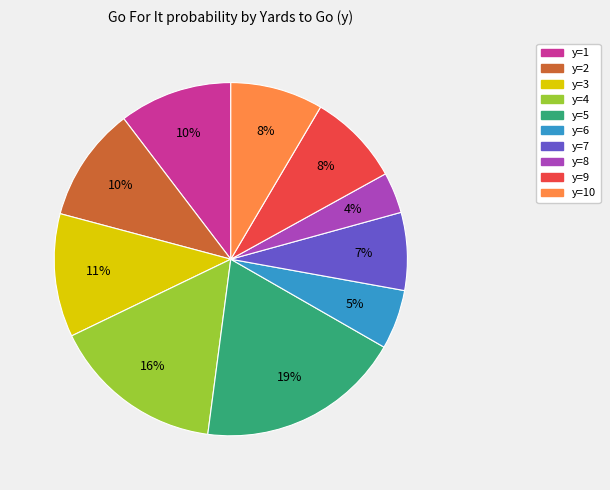

Is it true that y=4 is 1% of the pie?

False